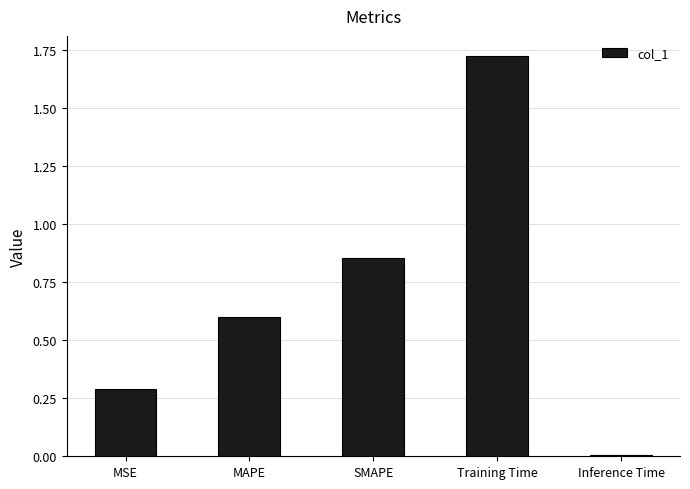

Which label corresponds to the largest value in the chart?

Training Time